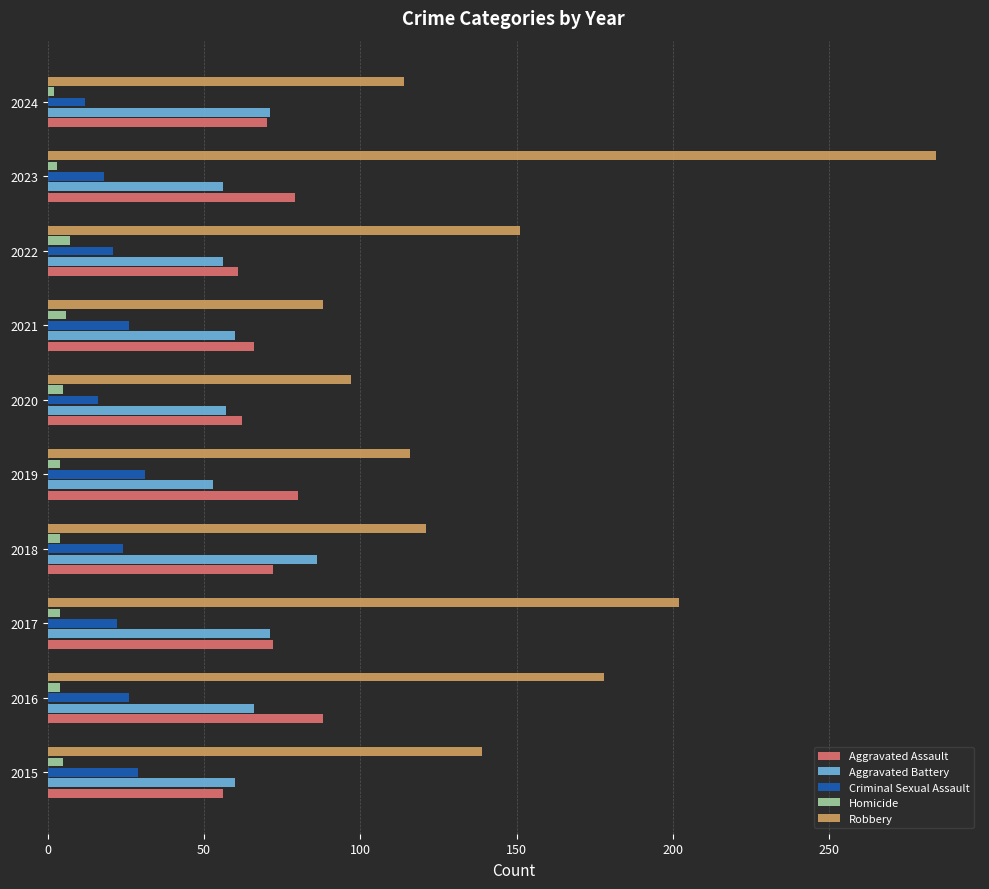

True or false: Robbery has a value of 53 at 2017.

False